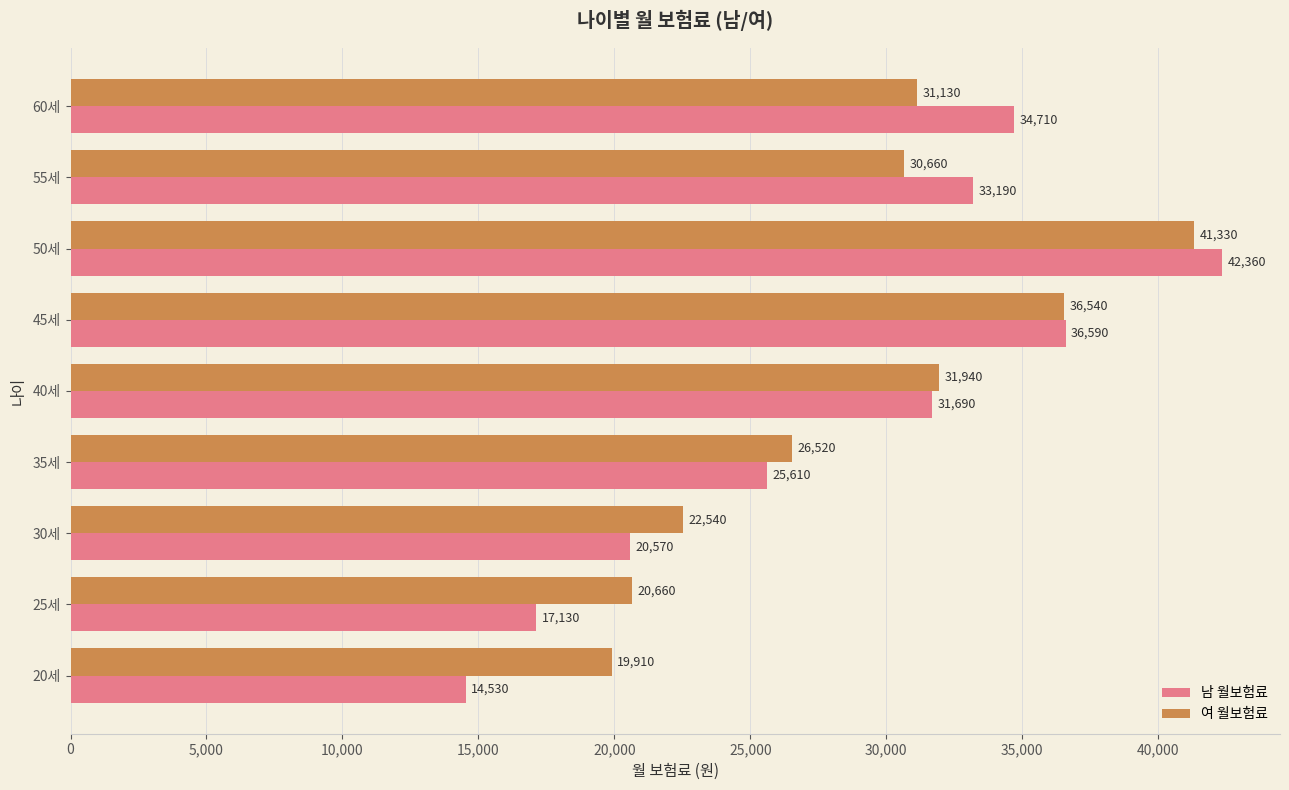

Is the value of 남 월보험료 at 60세 greater than the value of 여 월보험료 at 40세?

Yes